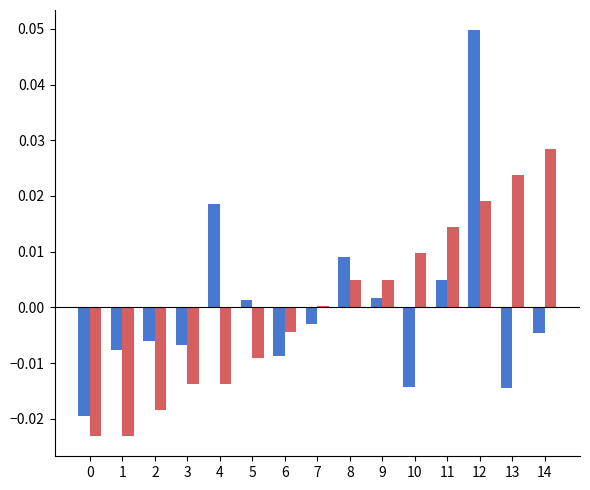

At which category does the chart reach its peak across all series?

12